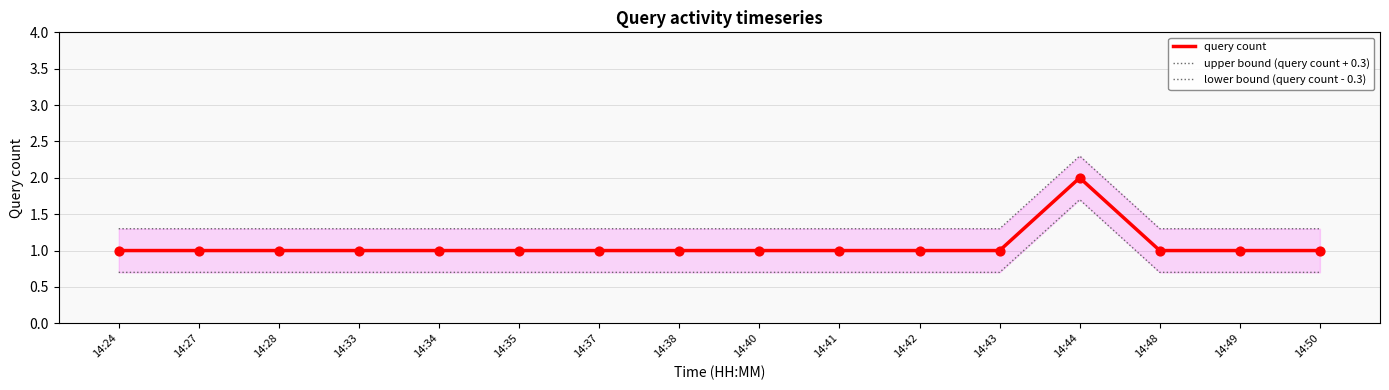

What is the total value across all series at 14:35?

3.0